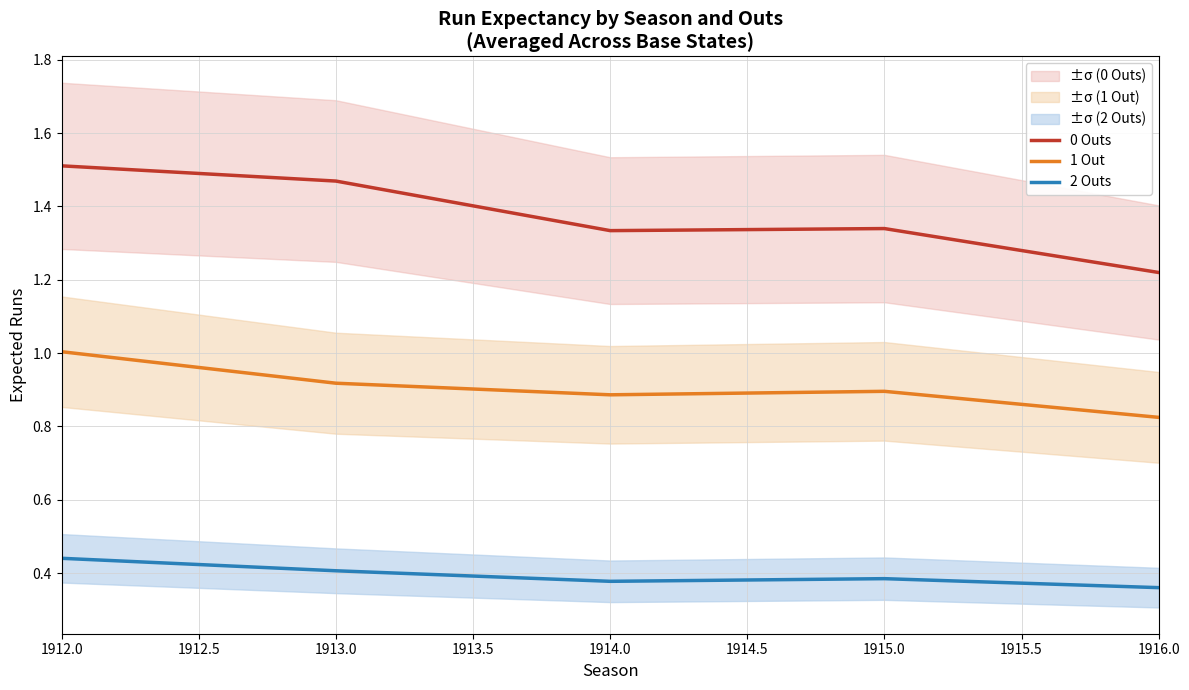

Is the value of 2 Outs at 1912.0 greater than the value of 1 Out at 1914.0?

No